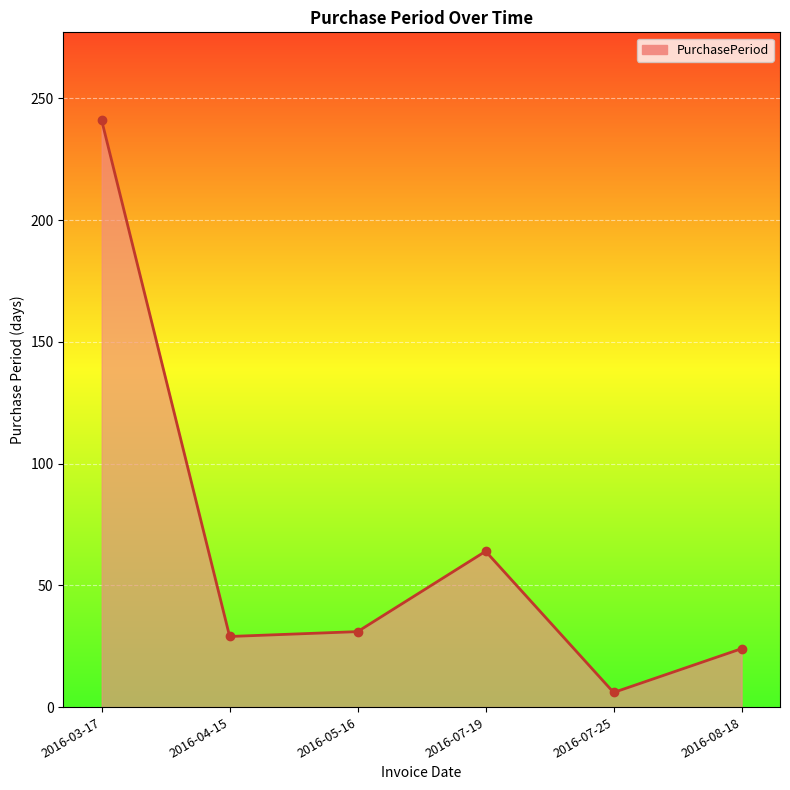

Where does the data first go above 31?

2016-03-17